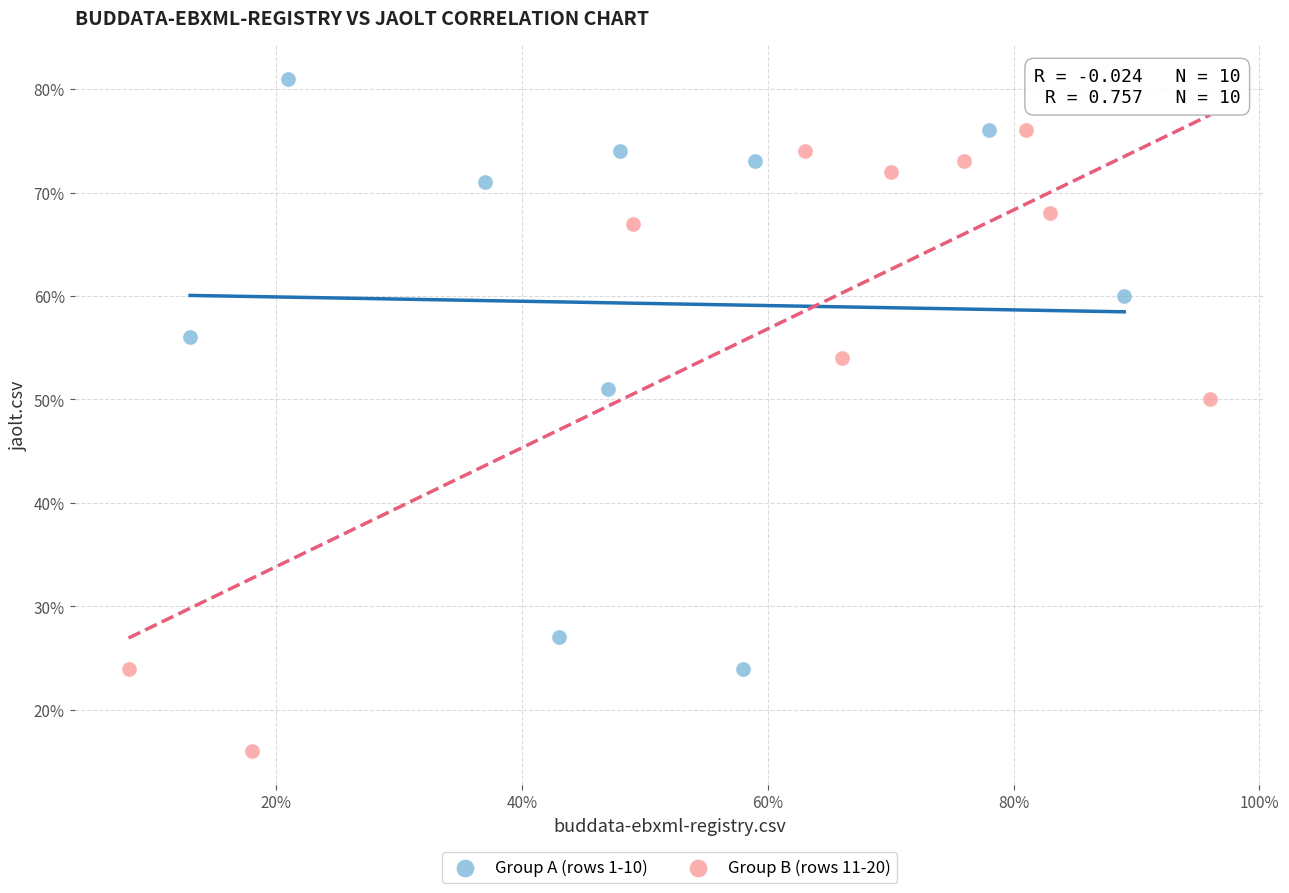

Which series contains the lowest Y value?

Group B (rows 11-20)